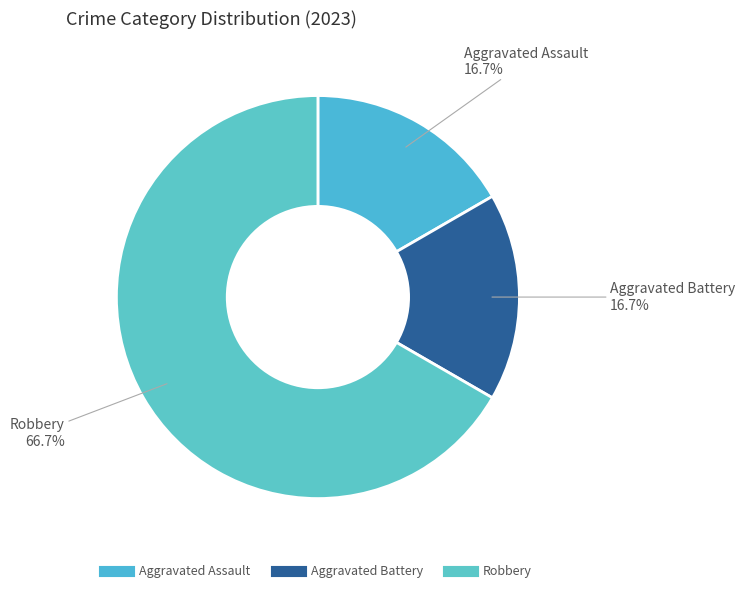

Which category accounts for the majority?

Robbery